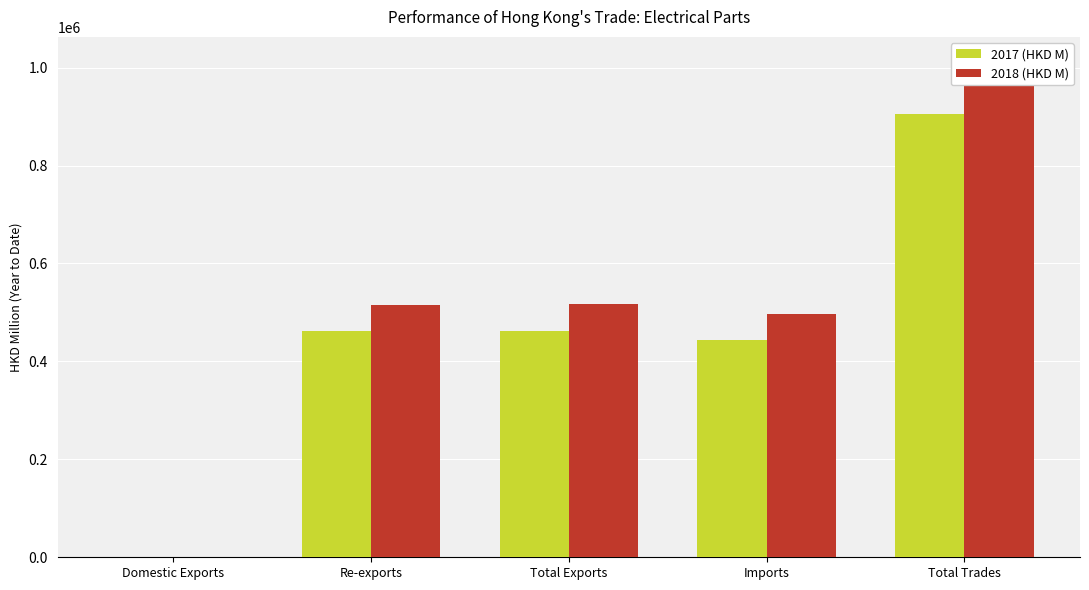

What is the difference between the maximum and minimum values in the 2017 (HKD M) series?

905268.7